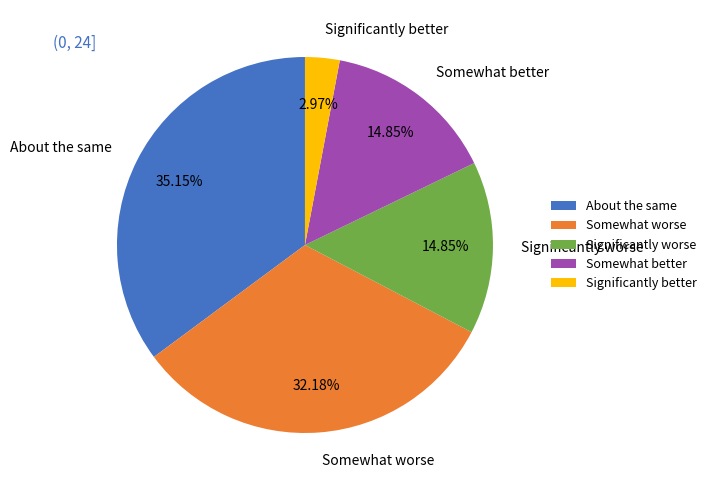

Combined, do Significantly better and Significantly worse account for over 50%?

No